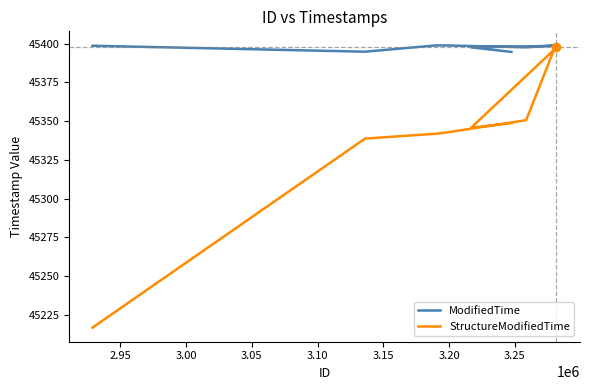

Which series has the widest spread of values?

StructureModifiedTime